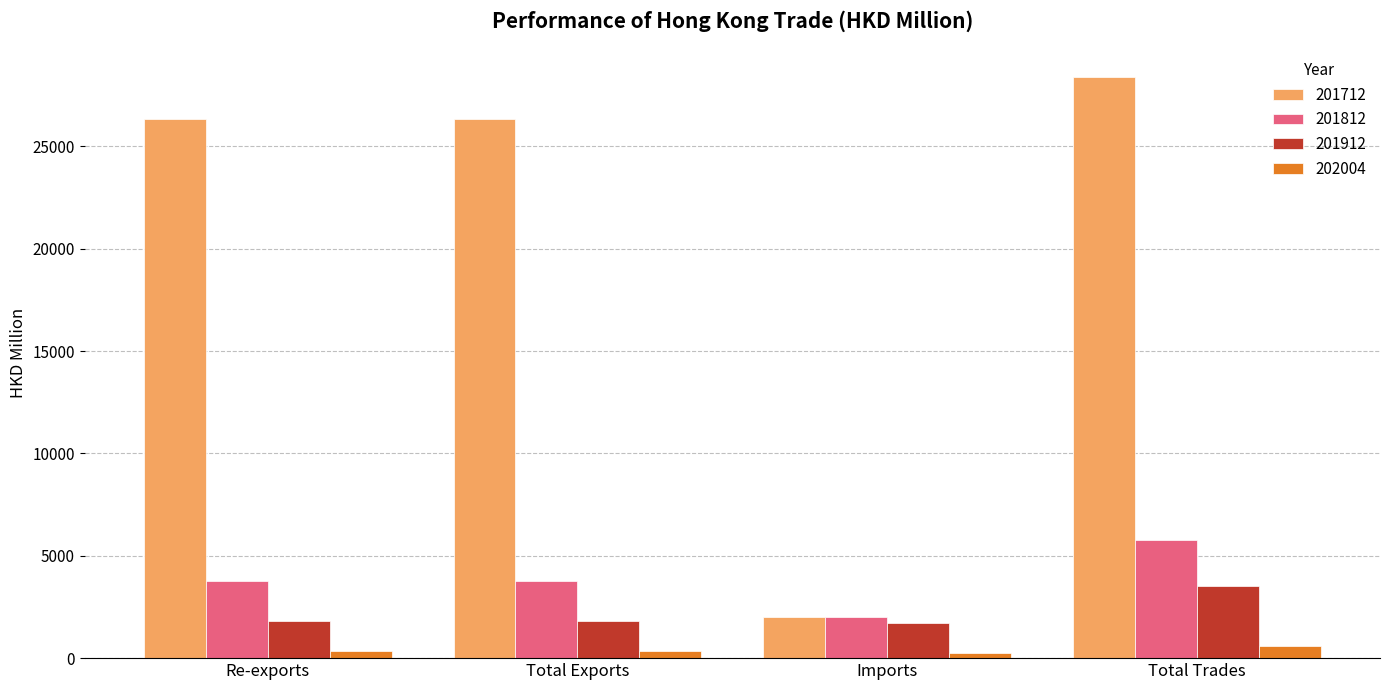

What is the spread (max minus min) of values at Imports?

1799.0